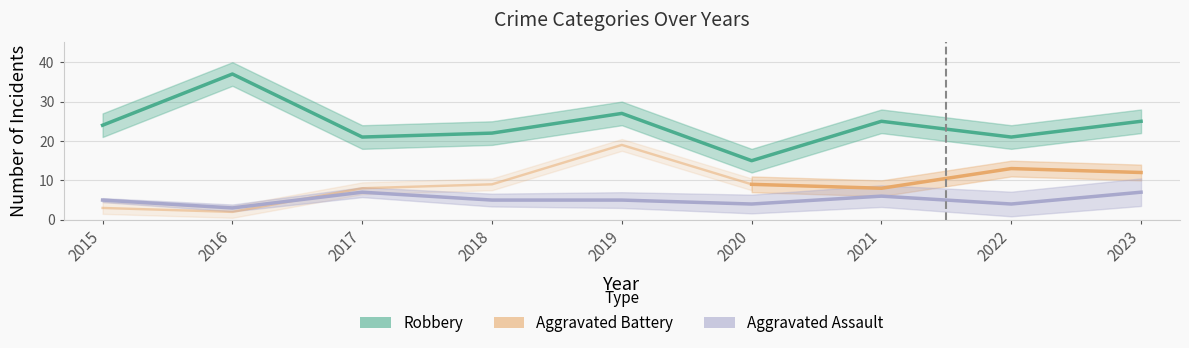

Between 2016 and 2022, which series saw the biggest shift?

Robbery